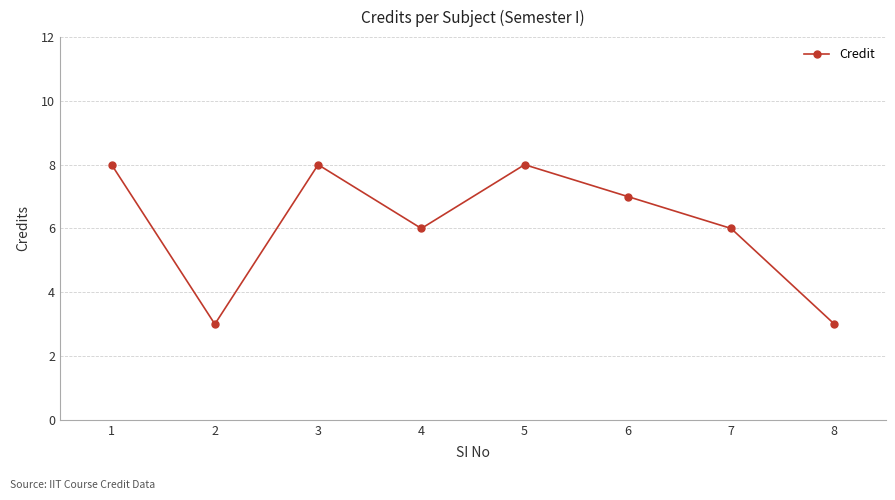

What is the greatest value displayed?

8